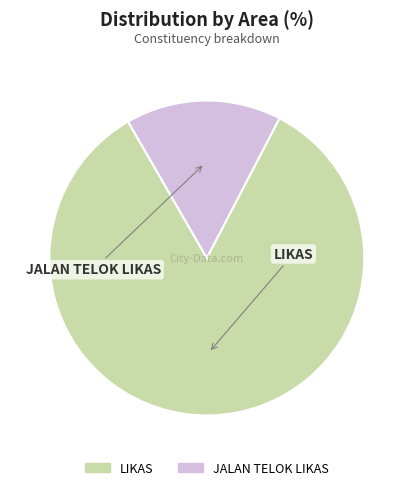

Count the number of slices in the pie.

2